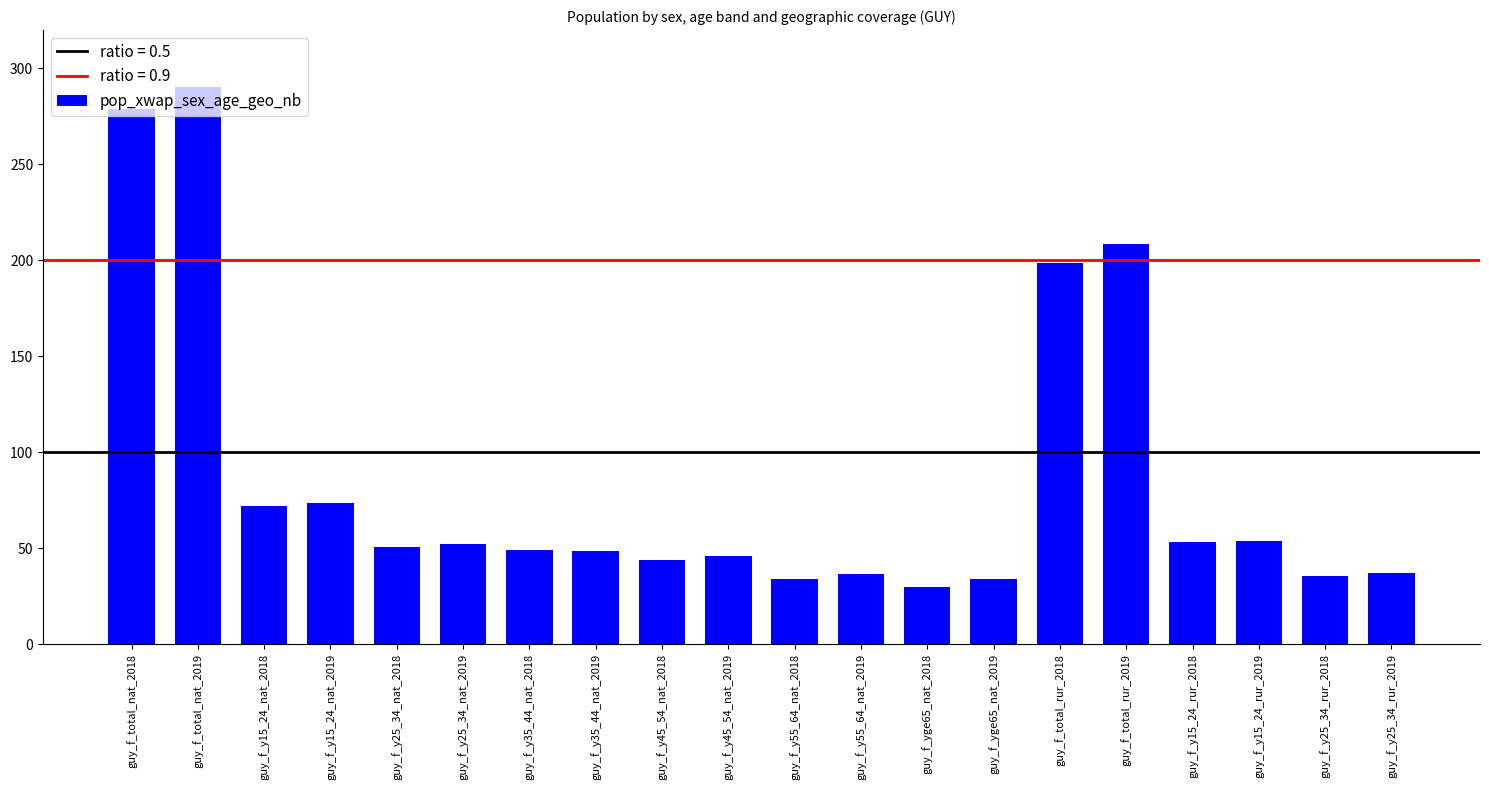

What is the sum of the values at guy_f_total_rur_2018 and guy_f_y35_44_nat_2018?

248.0